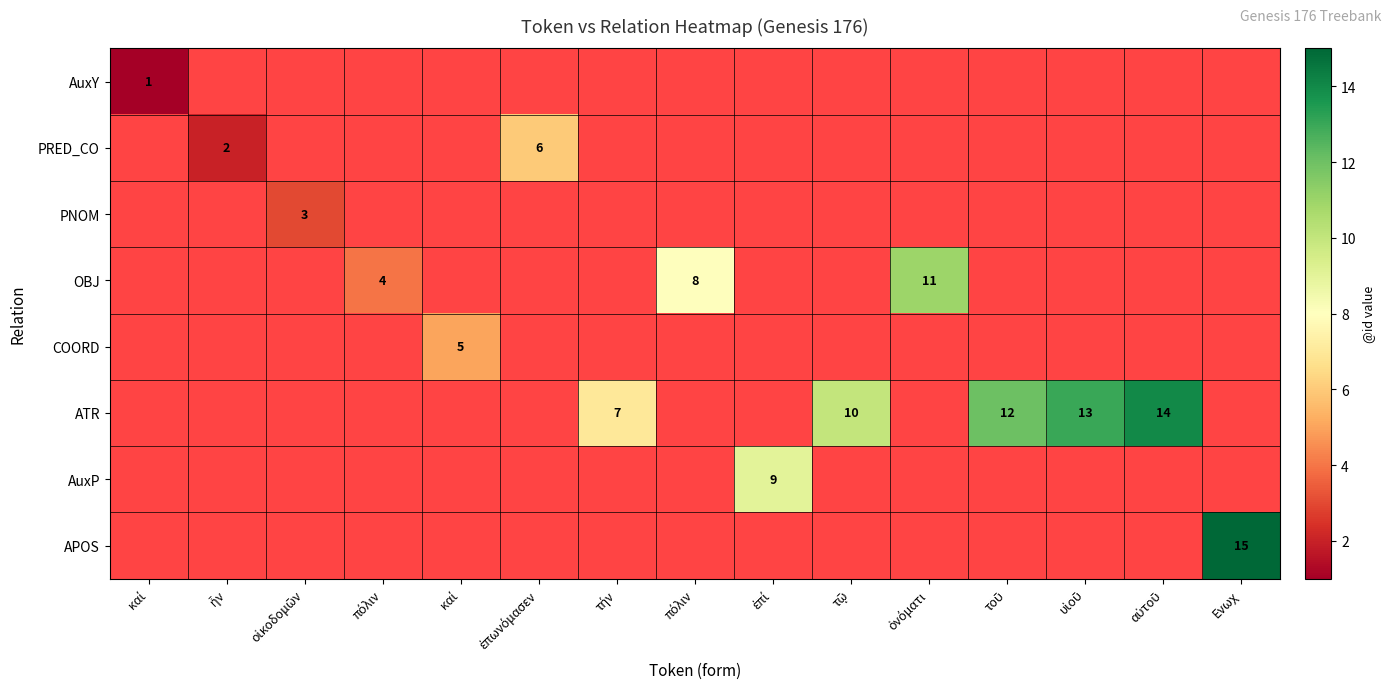

At how many categories does at least one series exceed 1?

14